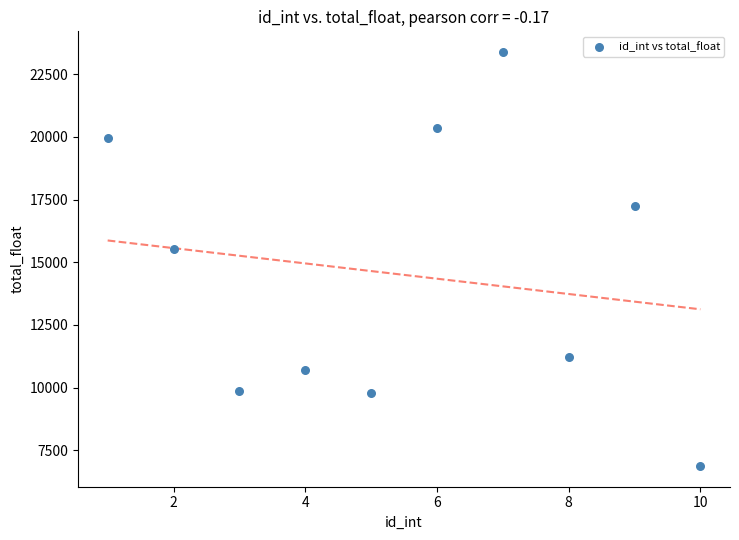

What is the range of X values (max minus min)?

9.0